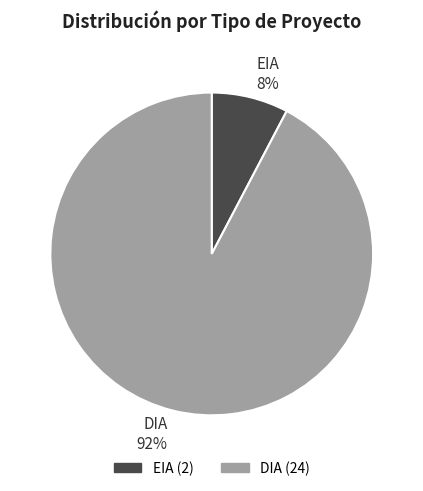

Which category accounts for the majority?

DIA